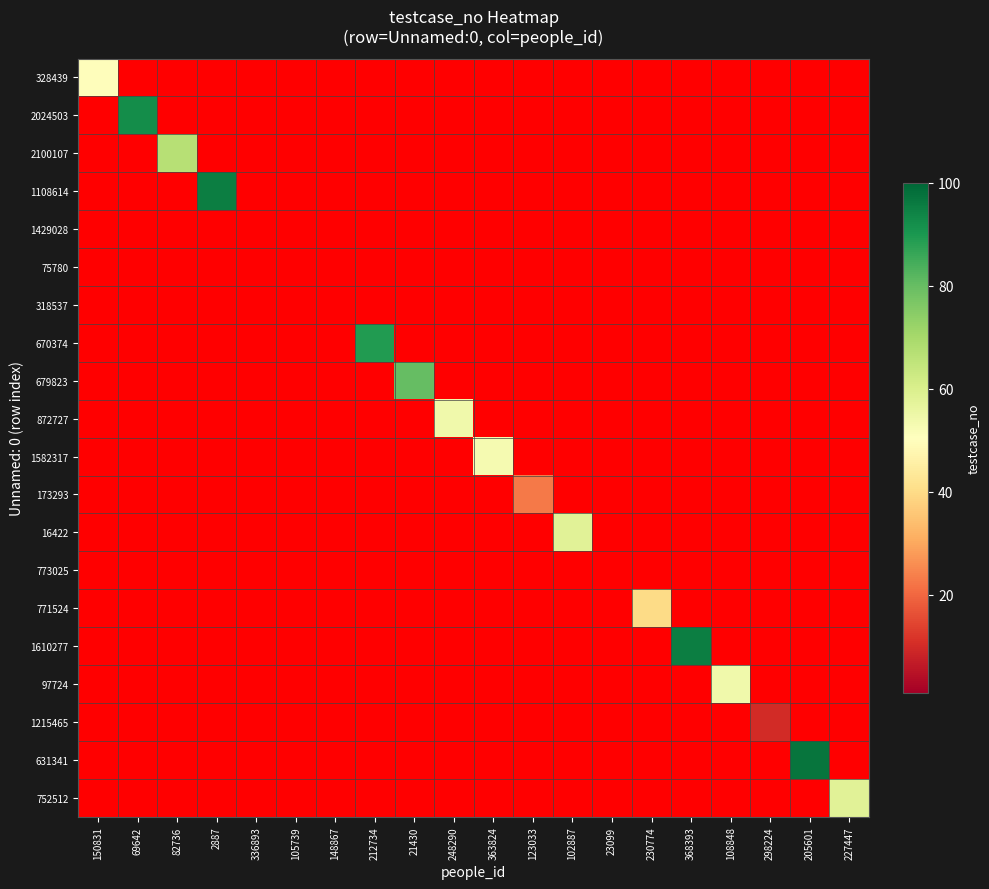

At which category is the sum across all series the highest?

205601